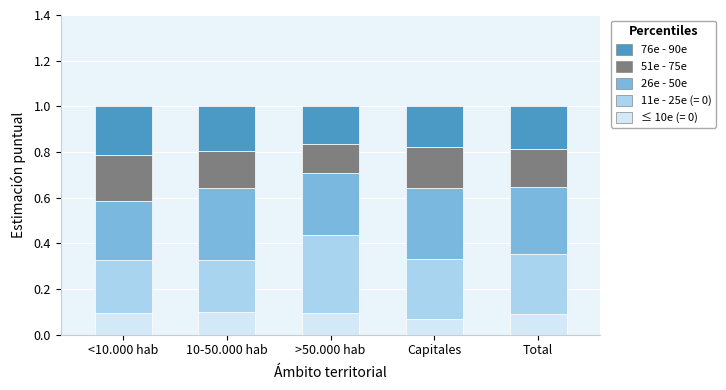

What is the total value across all series at Total?

1.0